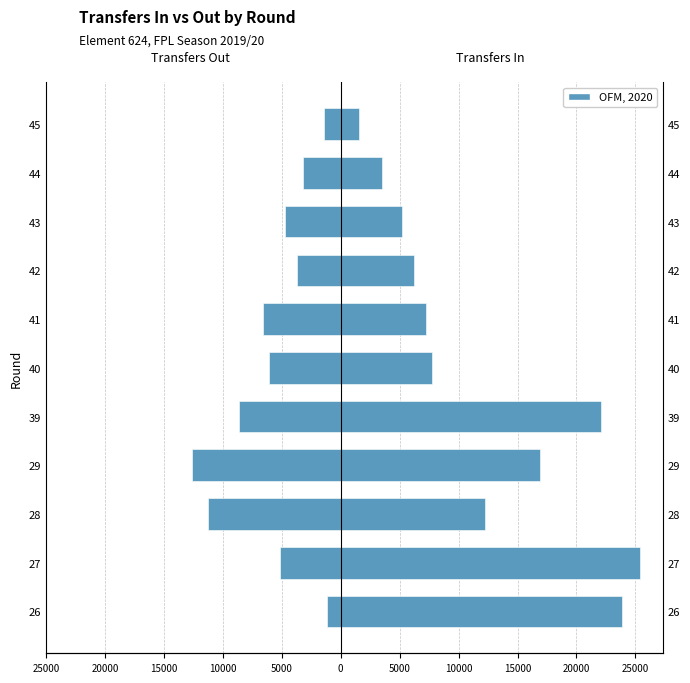

The value of transfers_out at 43 is -7139. True or false?

False